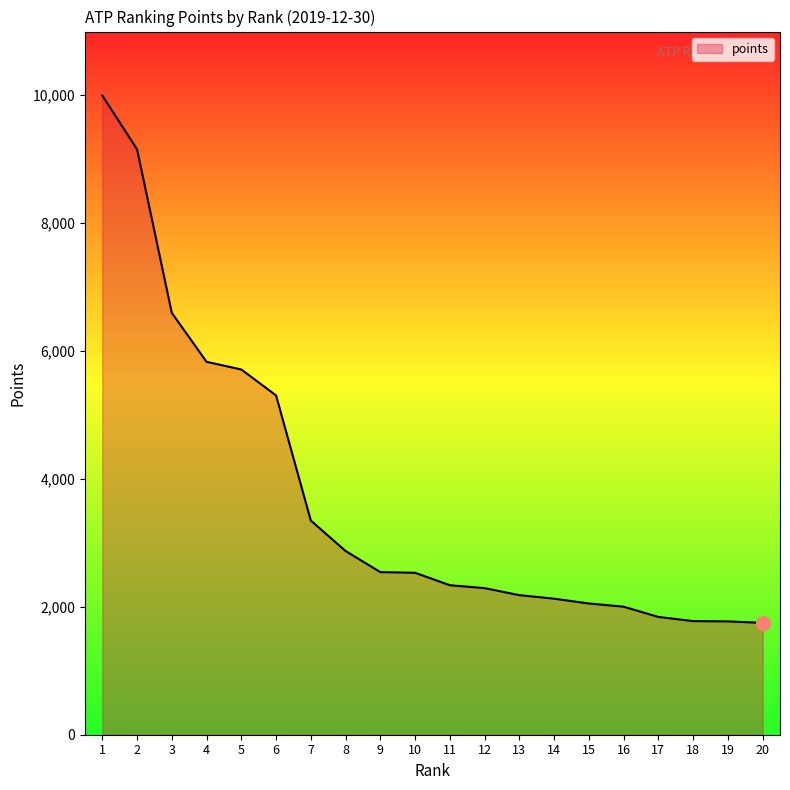

Where is the data nearest to the value 5866?

4